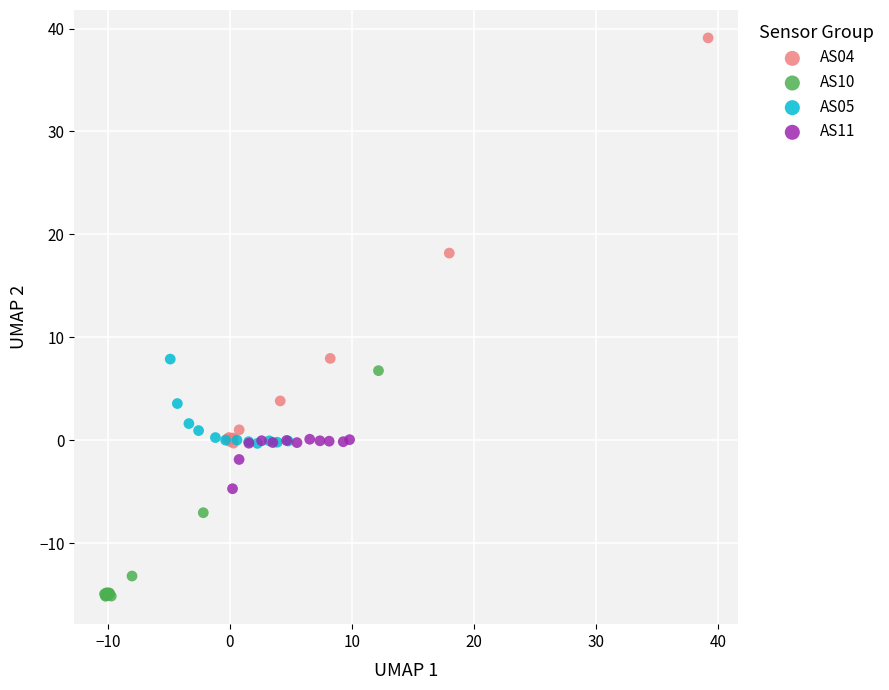

Which series contains the lowest Y value?

AS10